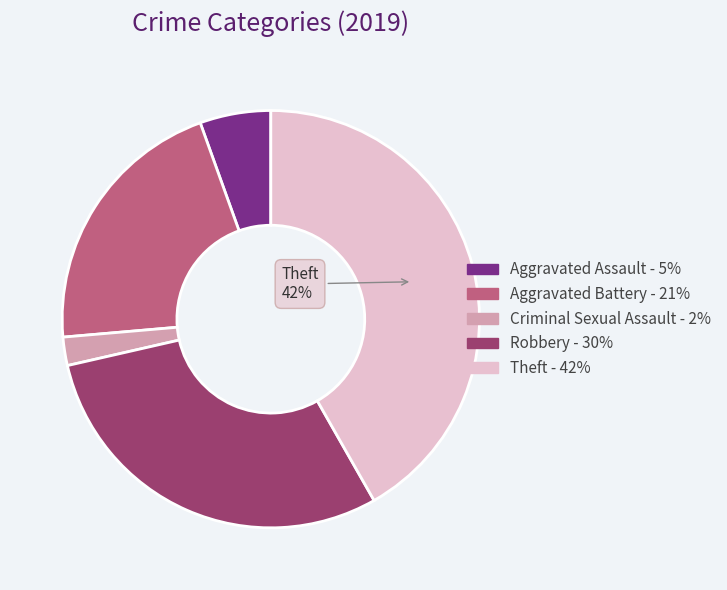

Is there any slice that represents more than half of the pie?

No